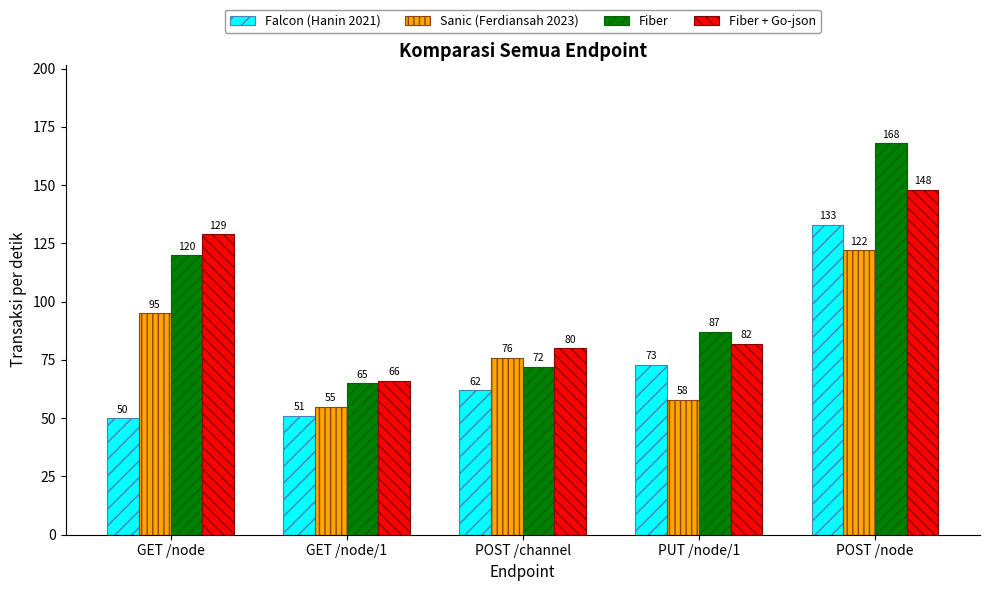

What is the label of the 3rd bar from the left?

POST /channel